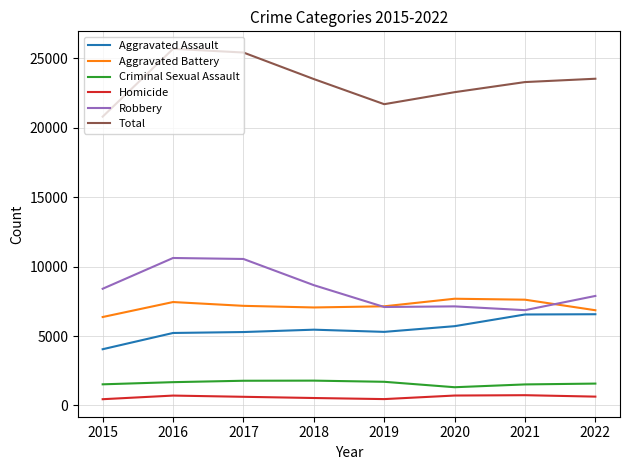

Is the value of Criminal Sexual Assault at 2022 greater than the value of Total at 2015?

No